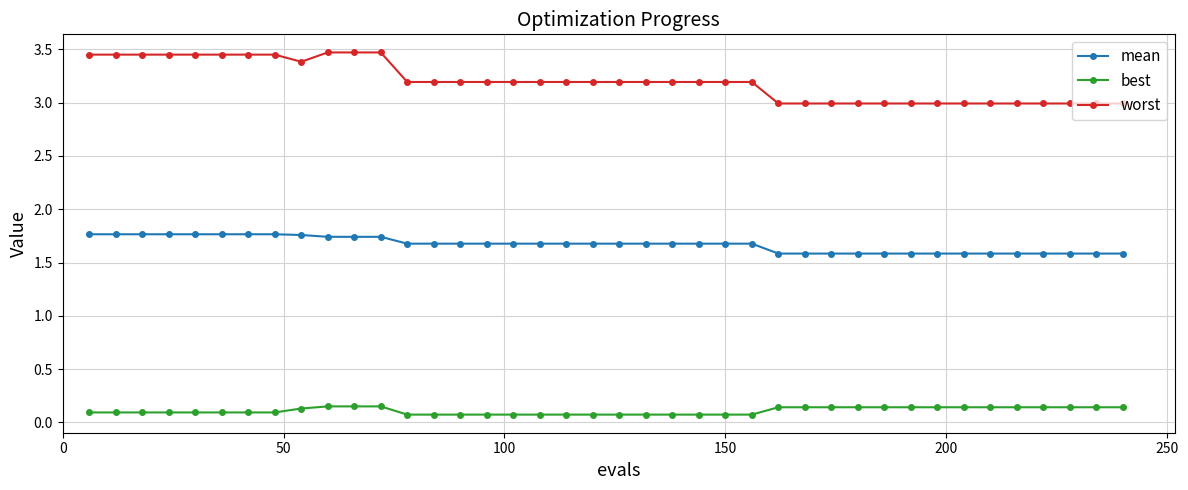

List the series in order of their peak value, highest first.

worst, mean, best